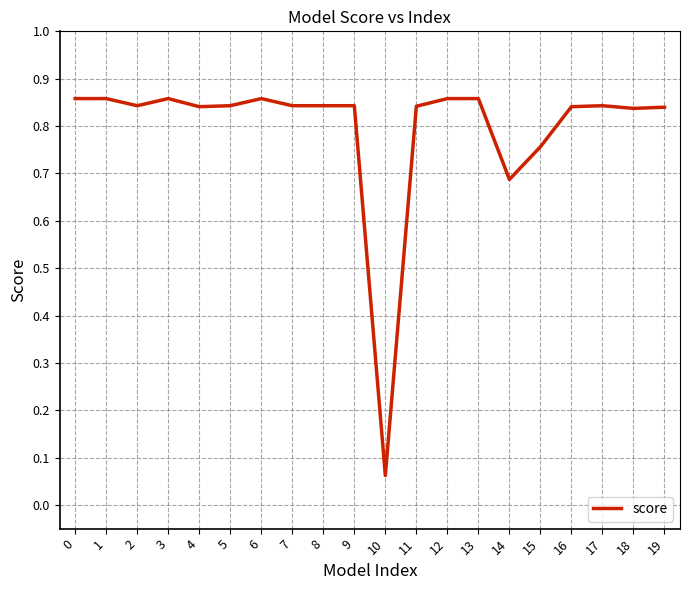

Does the chart display data point markers on the line(s)?

No